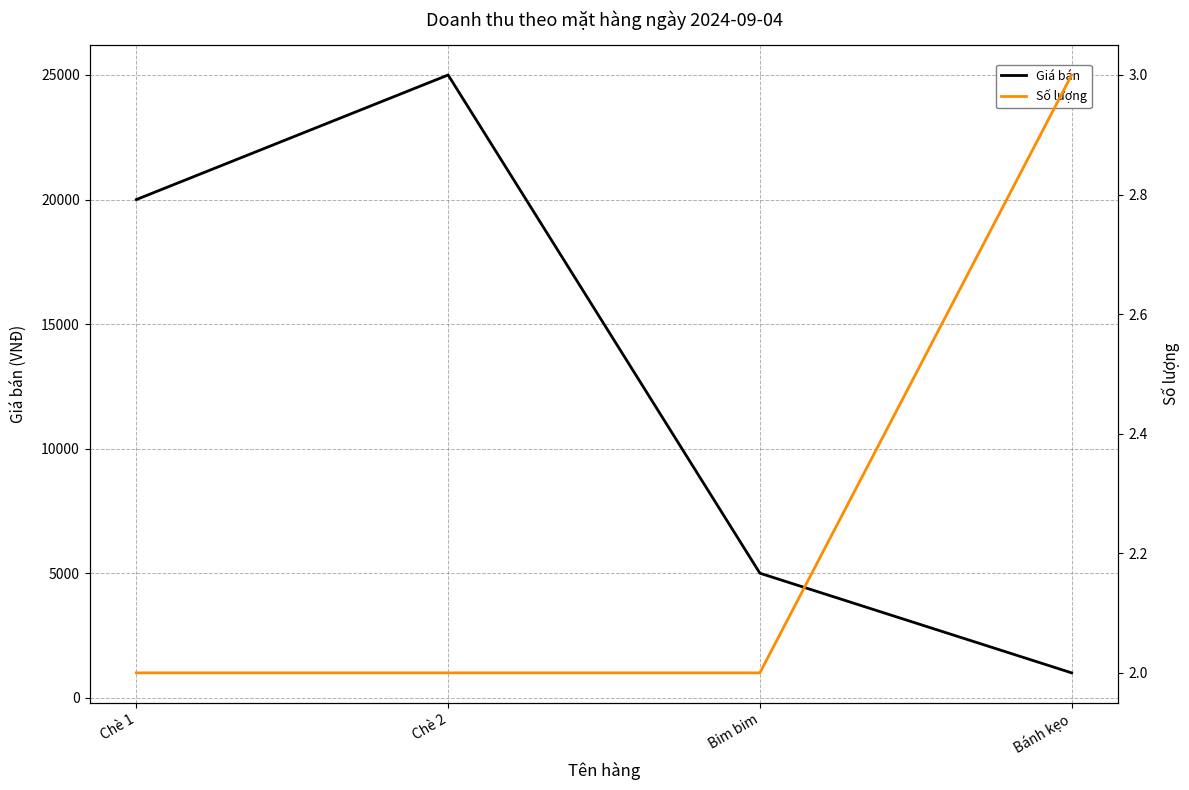

How many categories are shown in the chart?

4